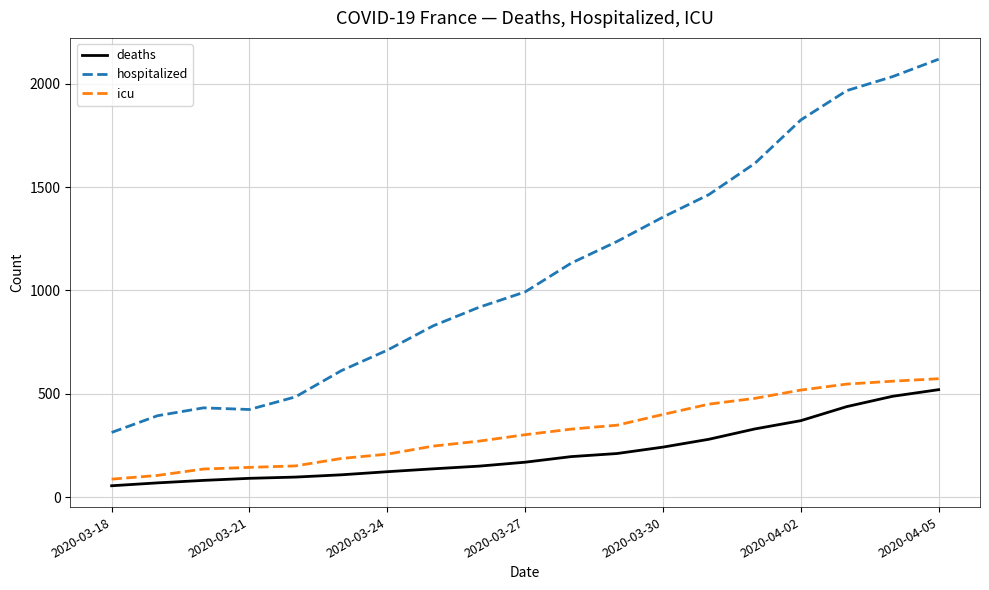

Which series has the largest total across all categories?

hospitalized